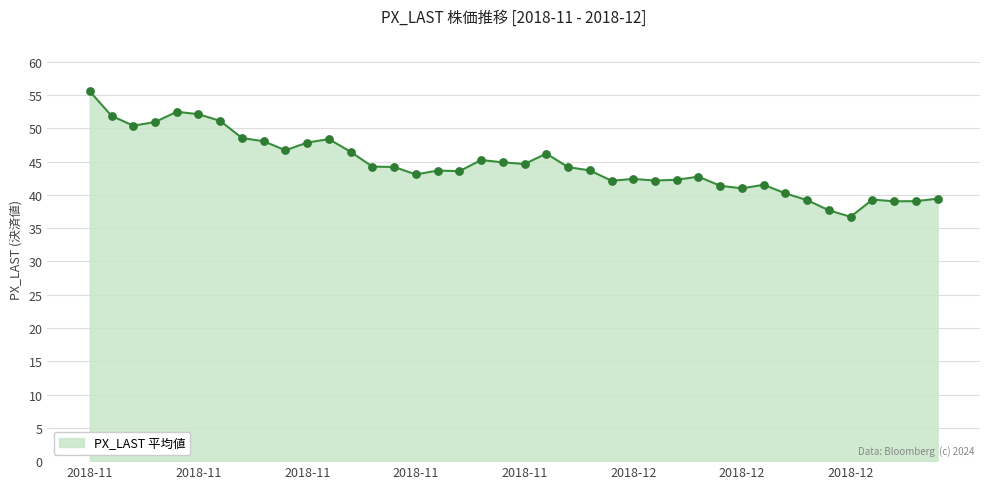

What is the difference between the maximum and minimum values?

18.8